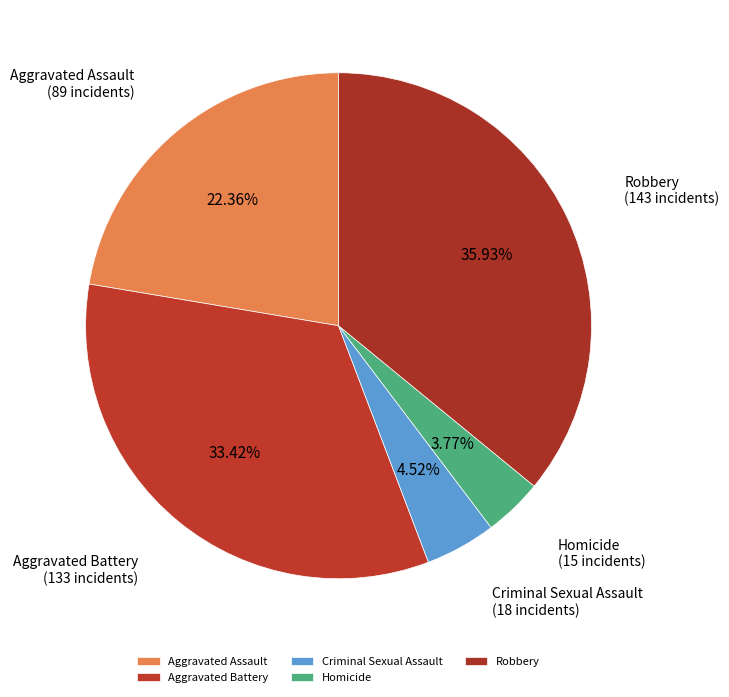

Which slice is the smallest?

Homicide